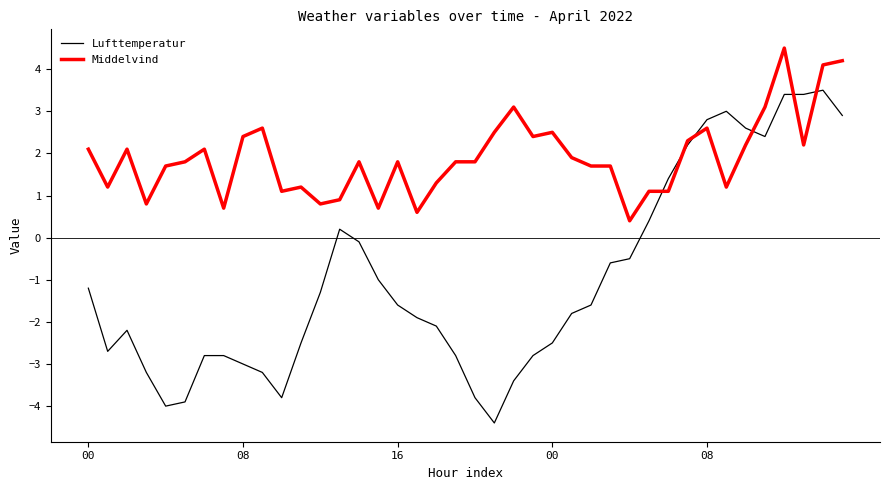

List the series in order of their overall mean, highest first.

Middelvind, Lufttemperatur